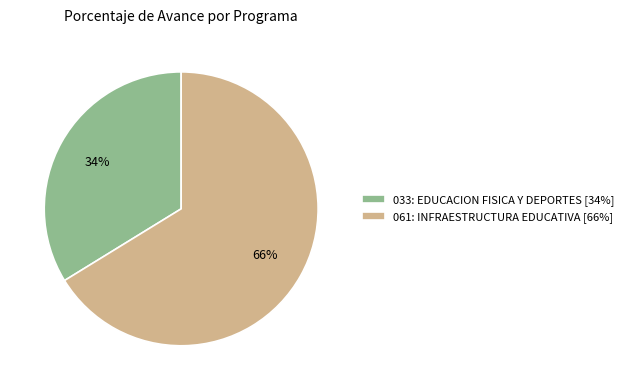

Which has a higher value, 061: INFRAESTRUCTURA EDUCATIVA or 033: EDUCACION FISICA Y DEPORTES?

061: INFRAESTRUCTURA EDUCATIVA